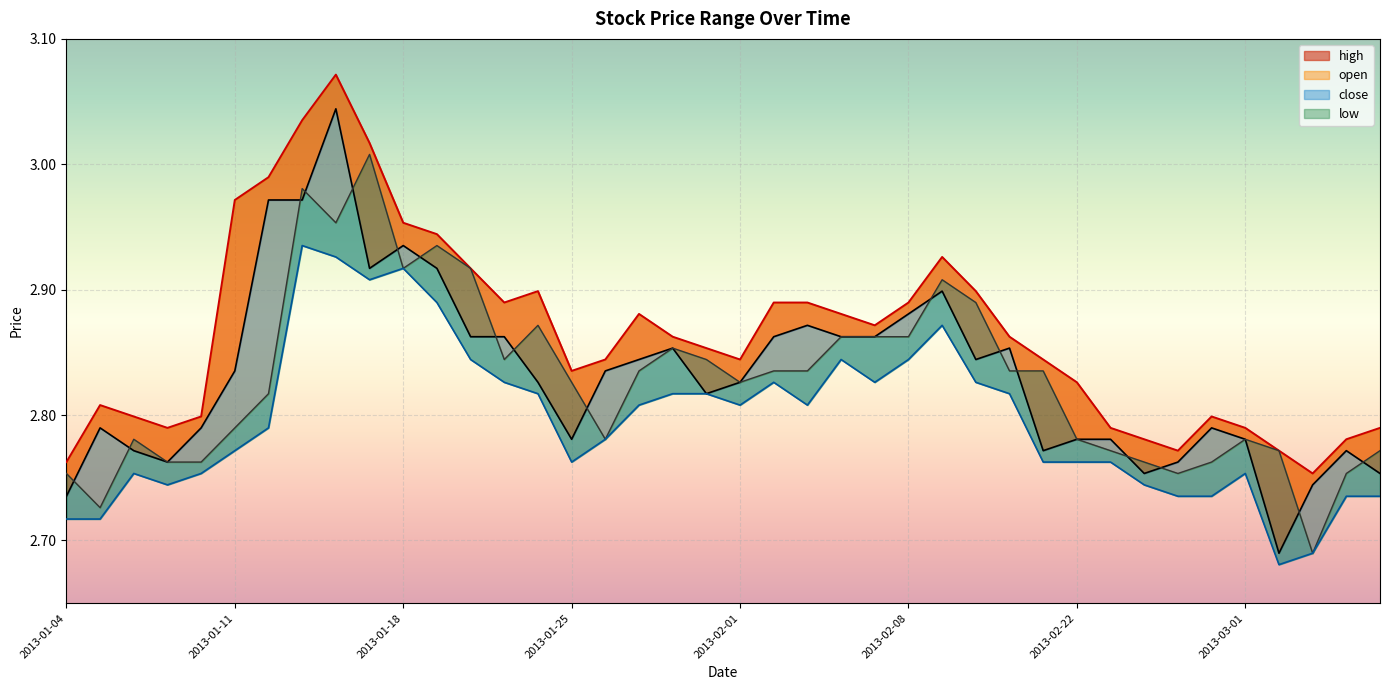

True or false: close and open cross at least once.

True